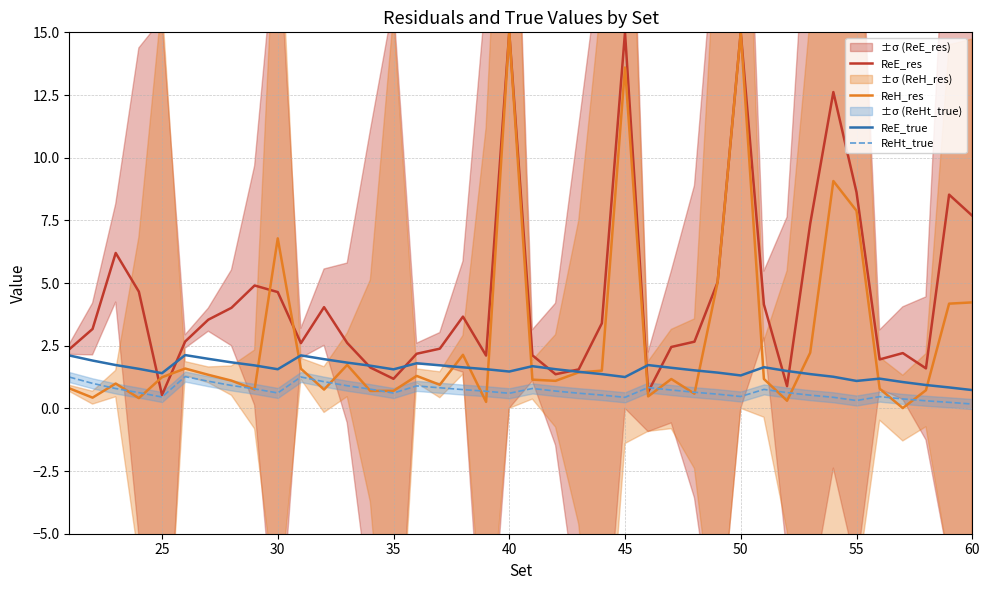

How many lines are shown in the chart?

4